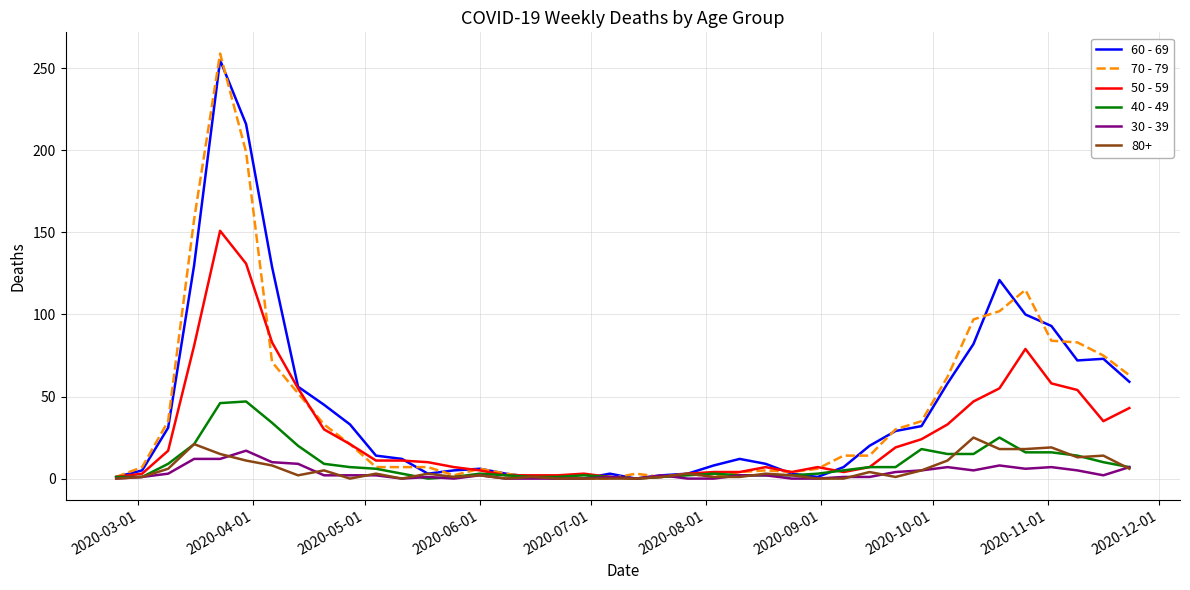

What is the greatest value displayed?

259